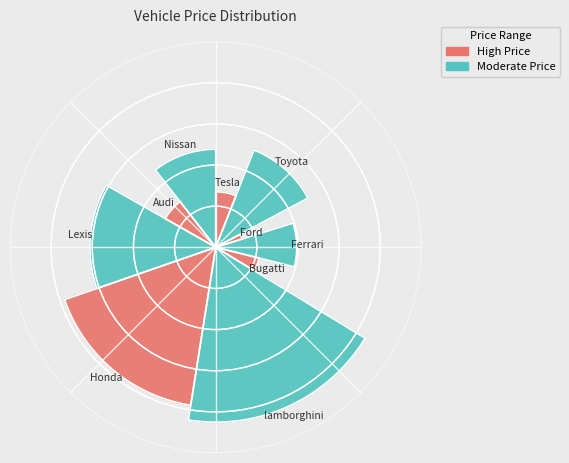

To the nearest percent, what portion does Nissan represent?

11%